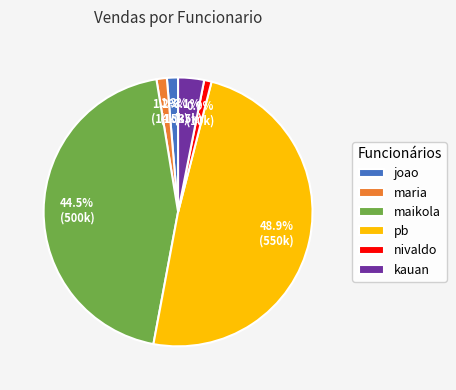

To the nearest percent, what is the average slice percentage?

17%